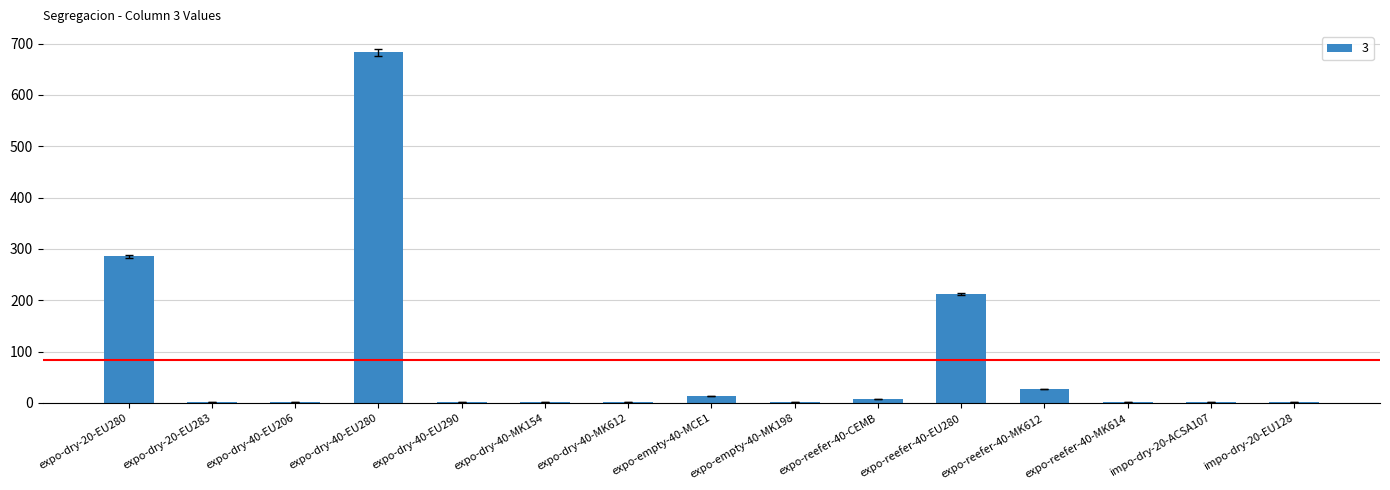

What is the change in value from expo-dry-20-EU280 to expo-reefer-40-MK612?

-259